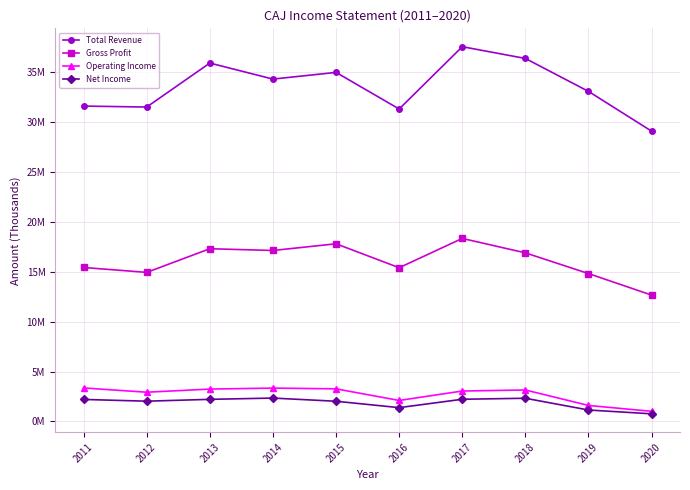

At which label does Net Income reach its peak?

2014